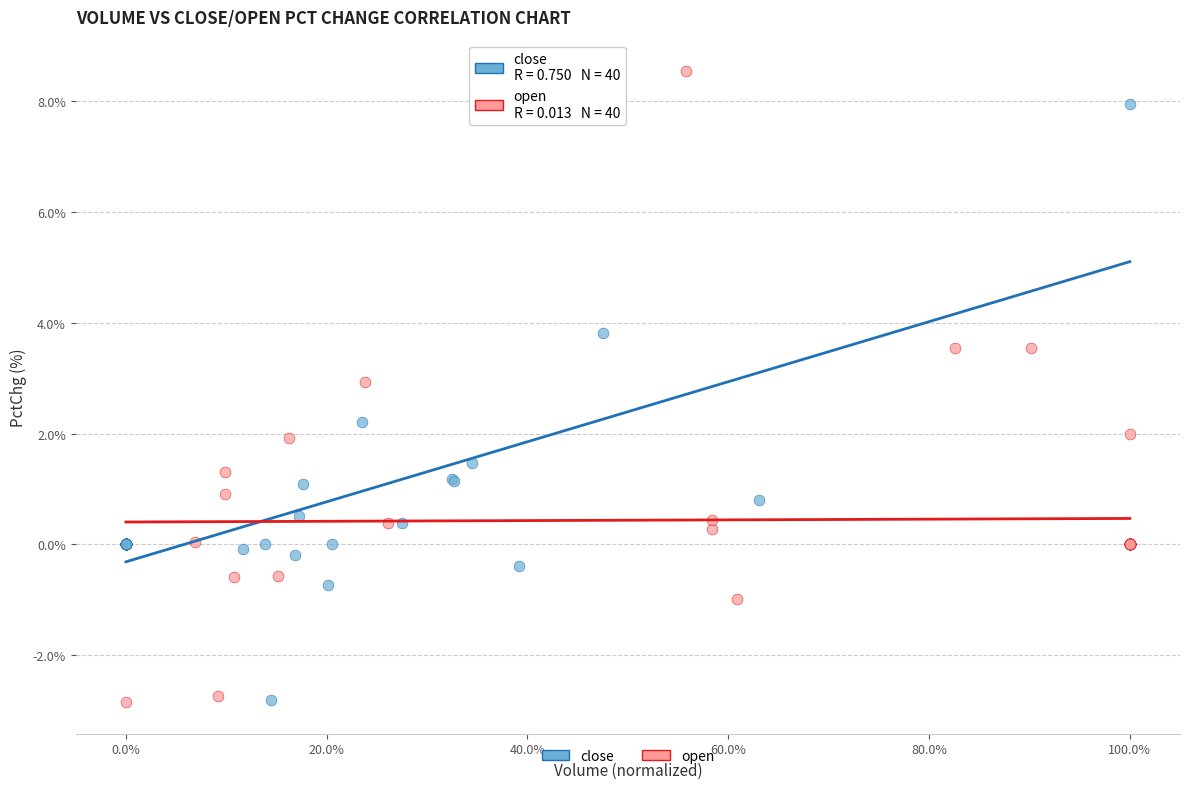

Which series has the largest Y range (max minus min)?

open